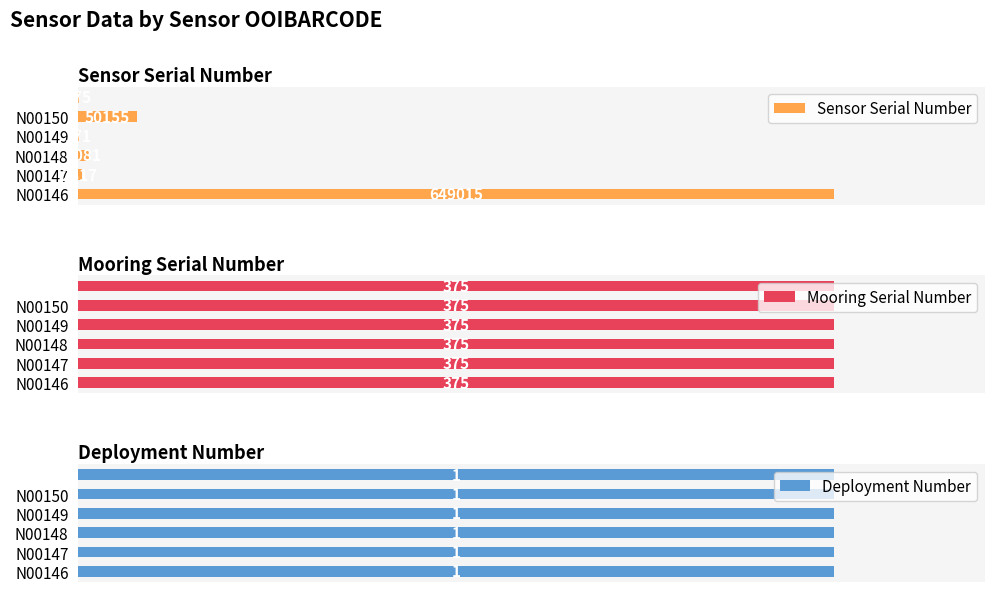

List the labels in order of Sensor Serial Number value, smallest first.

3, 5, 1, 2, 4, 0